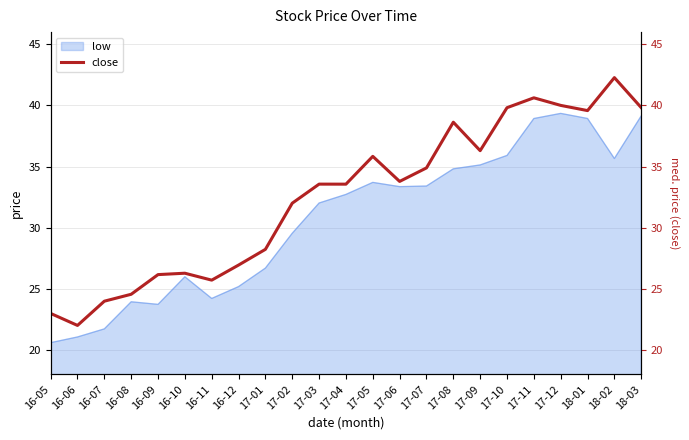

Which has a higher value, 17-03 or 18-02?

18-02